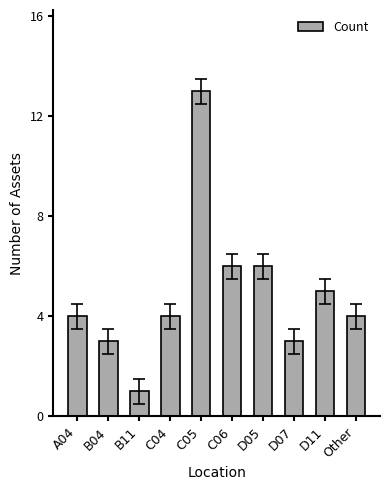

Are the bars horizontal?

No